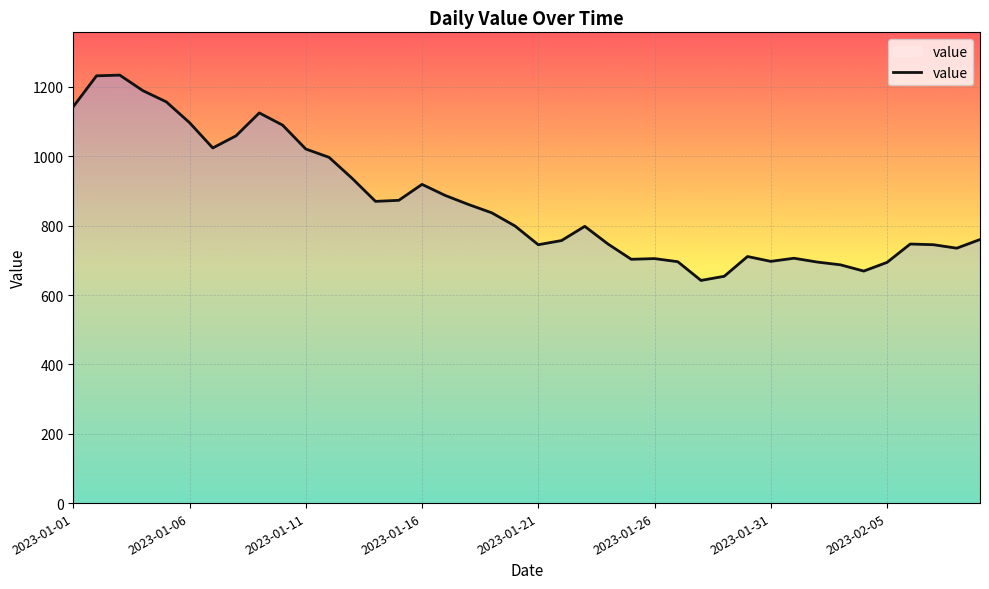

What is the greatest value displayed?

1234